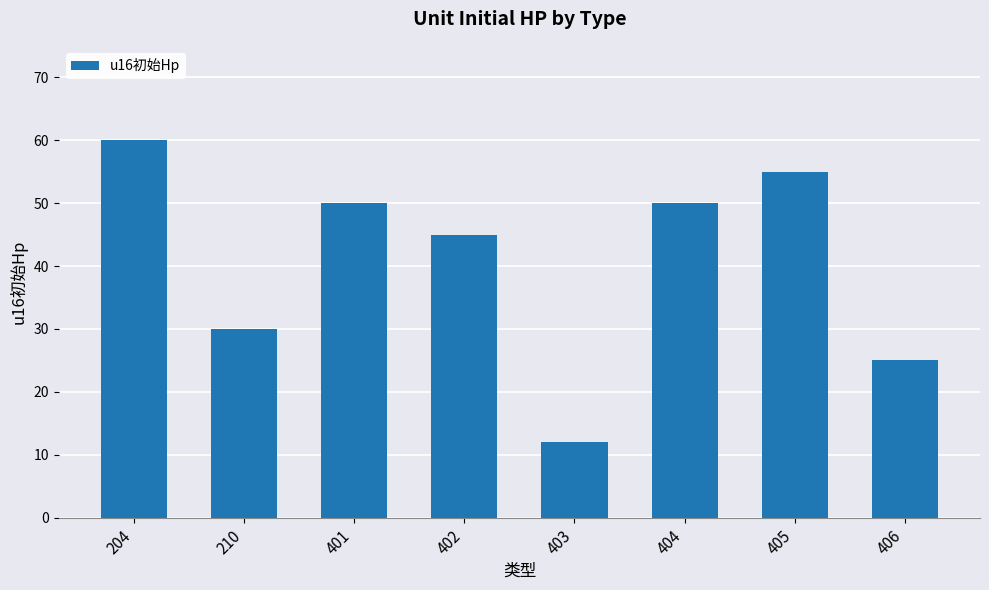

Where does the data first go above 50?

204